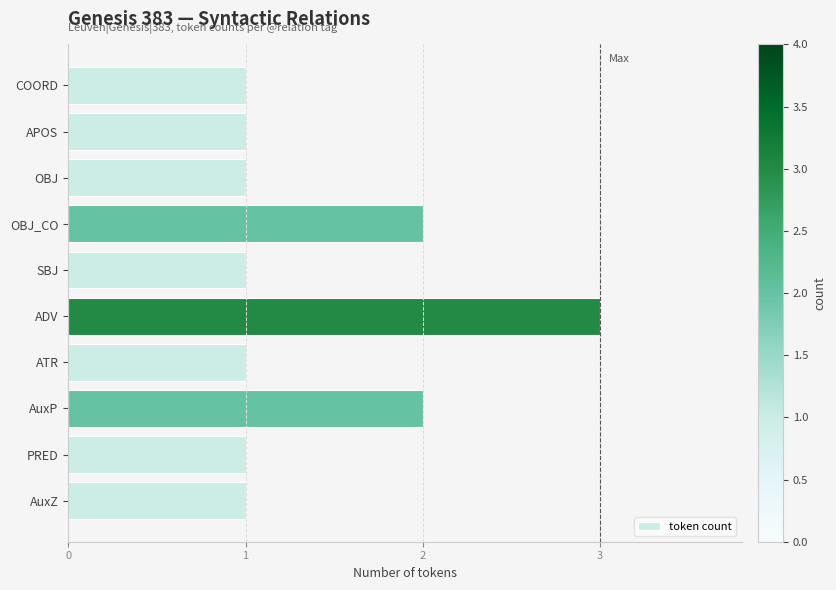

Reading top to bottom, extract all data points from this chart.

COORD=1	APOS=1	OBJ=1	OBJ_CO=2	SBJ=1	ADV=3	ATR=1	AuxP=2	PRED=1	AuxZ=1